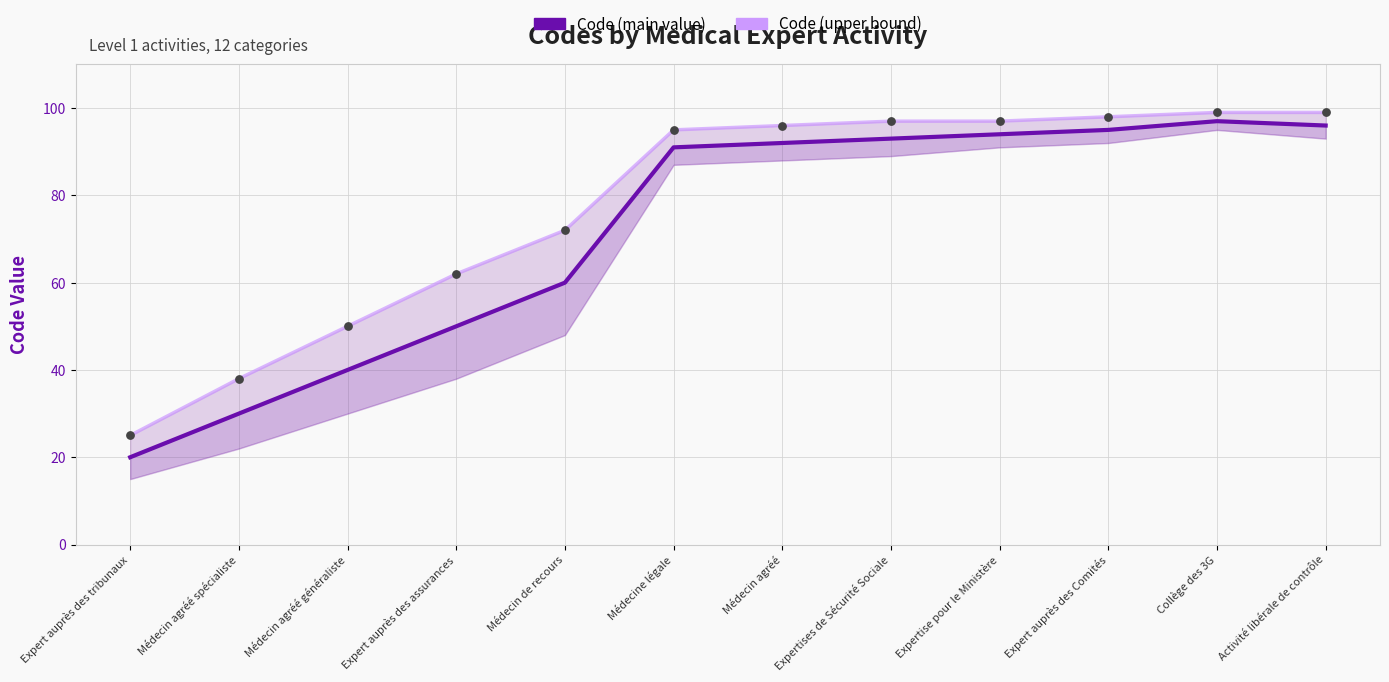

Which series has the largest total across all categories?

Code (upper bound)